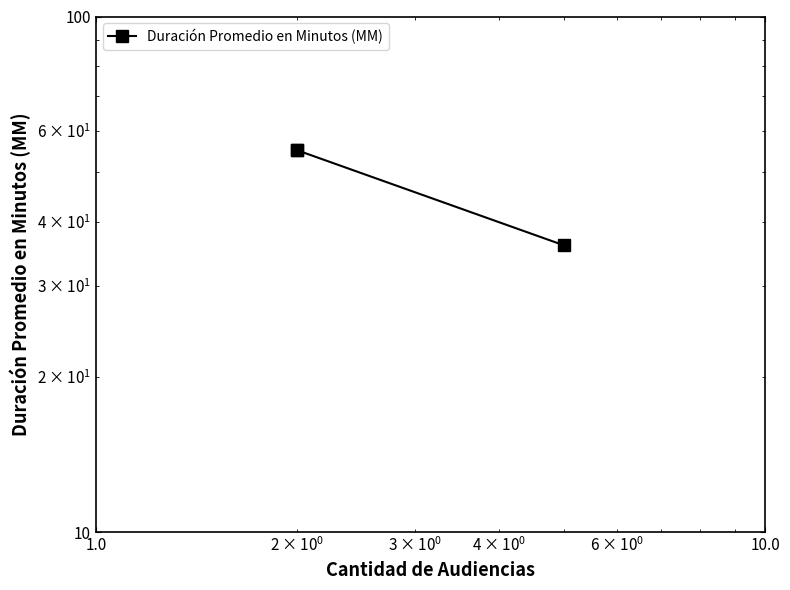

How many lines are shown in the chart?

1